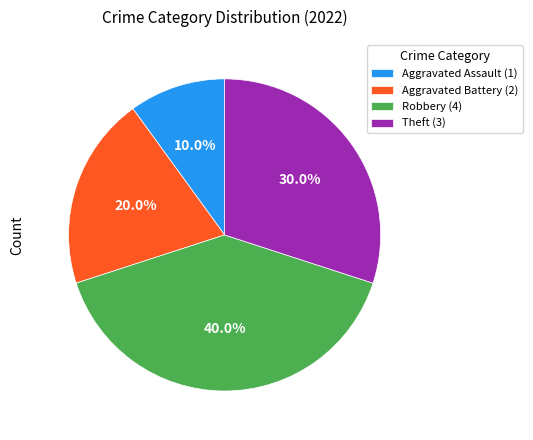

Rank the categories by value from lowest to highest.

Aggravated Assault, Aggravated Battery, Theft, Robbery